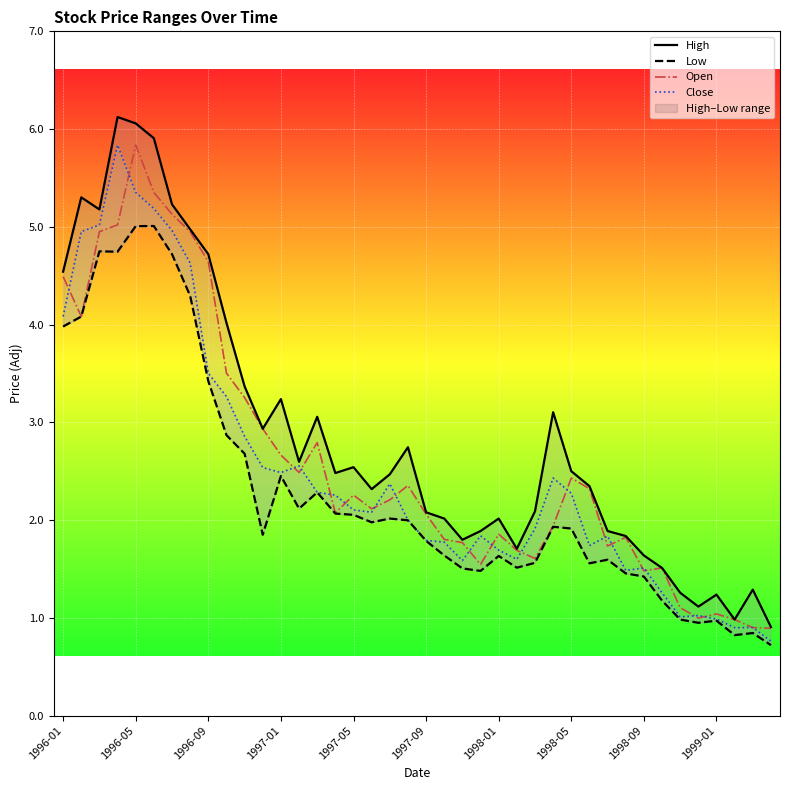

At which label does Open reach its peak?

1996-05